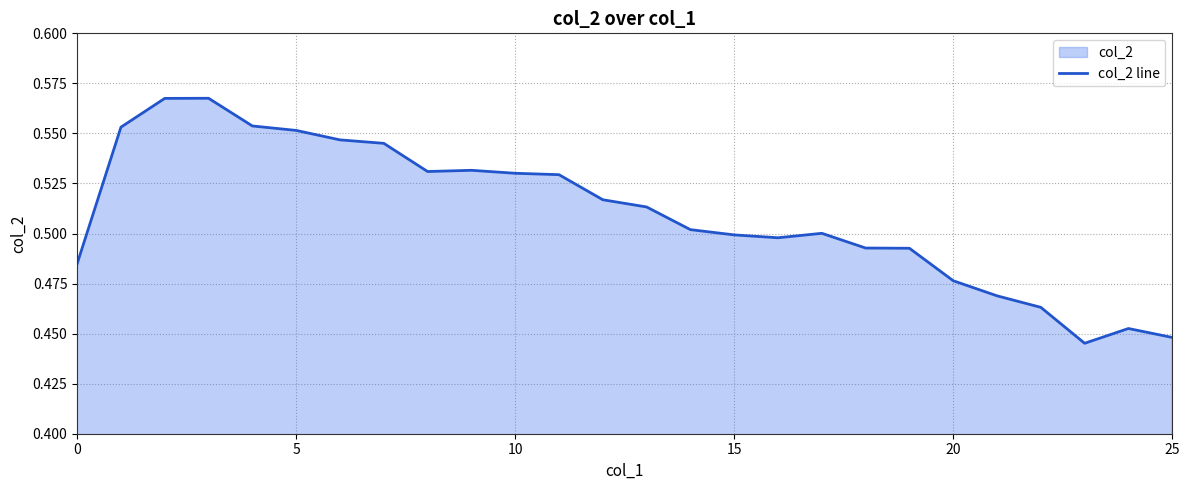

True or false: there are more than 1 points higher than both neighbors.

True